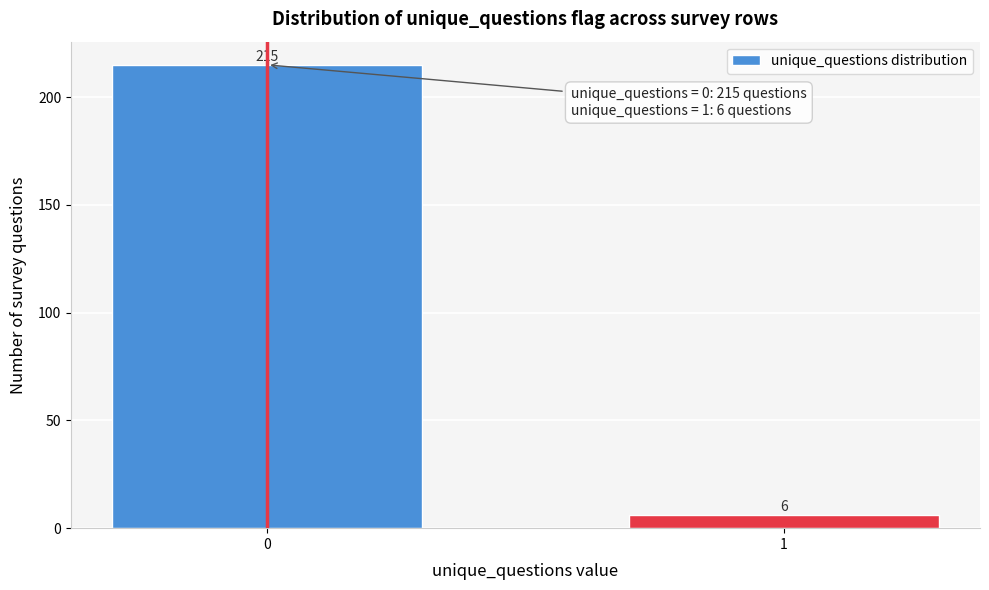

Reading right to left, list all the values displayed in this chart.

1=6	0=215